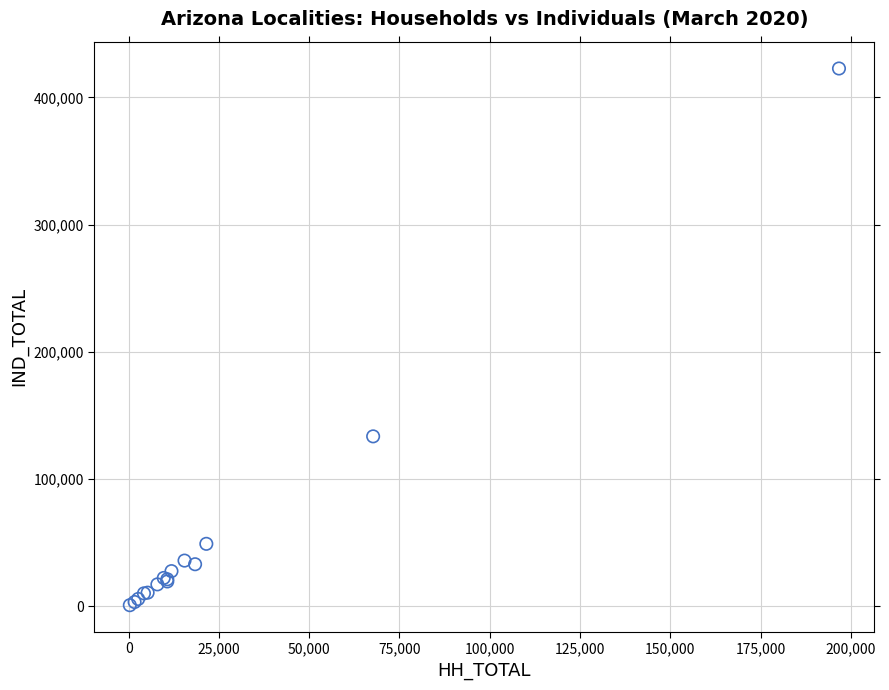

What Y value in the scatter plot is closest to 211671?

133412